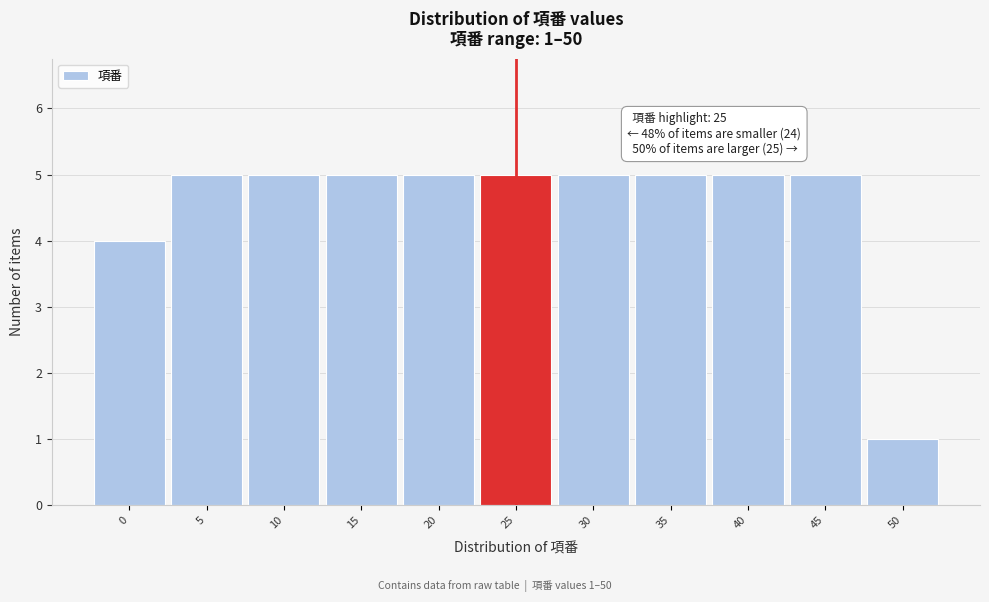

Reading left to right, extract all data points from this chart.

4	5	5	5	5	5	5	5	5	5	1